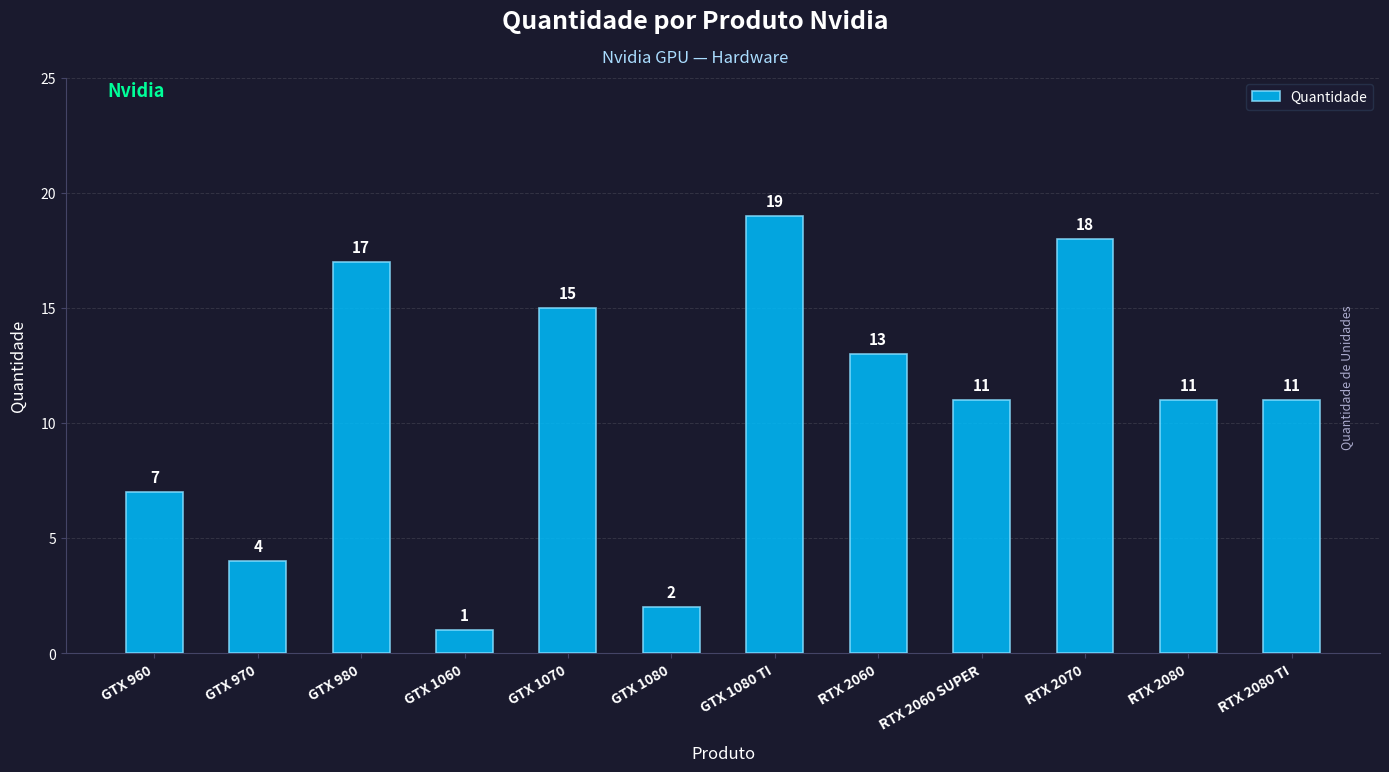

The chart shows a value of 1 at GTX 1080. True or false?

False